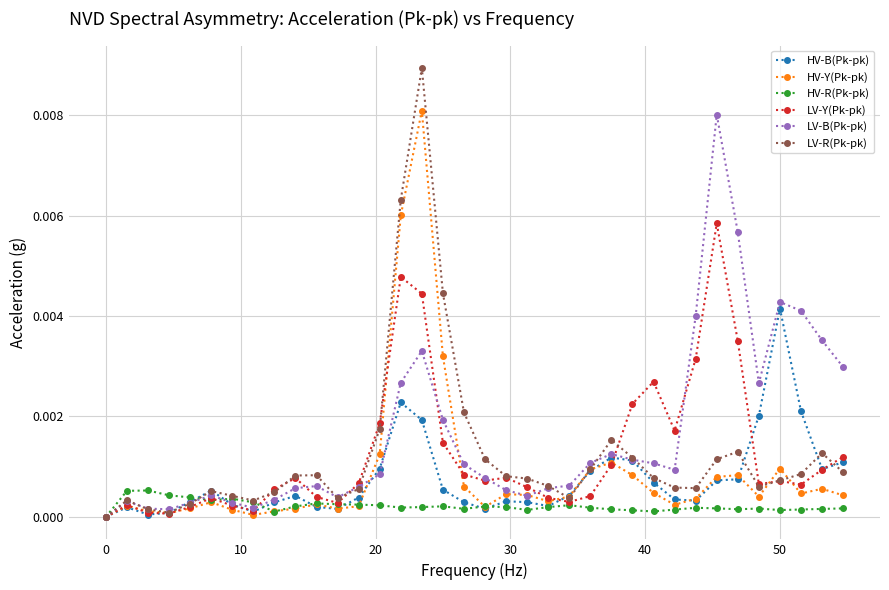

True or false: HV-R(Pk-pk) has more than 2 interior local peaks.

True